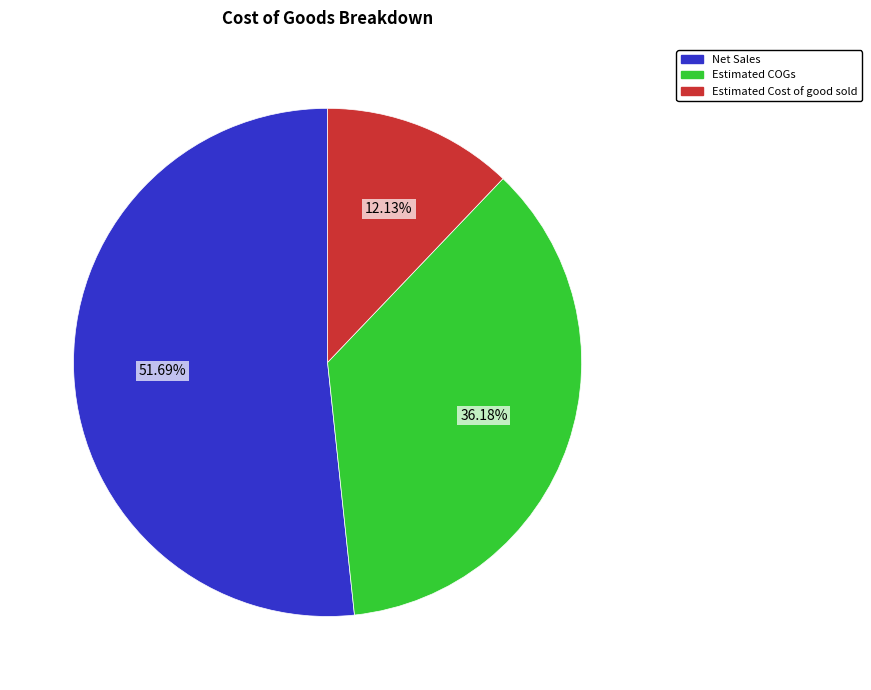

What percentage is the Estimated Cost of good sold slice, to the nearest percent?

12%